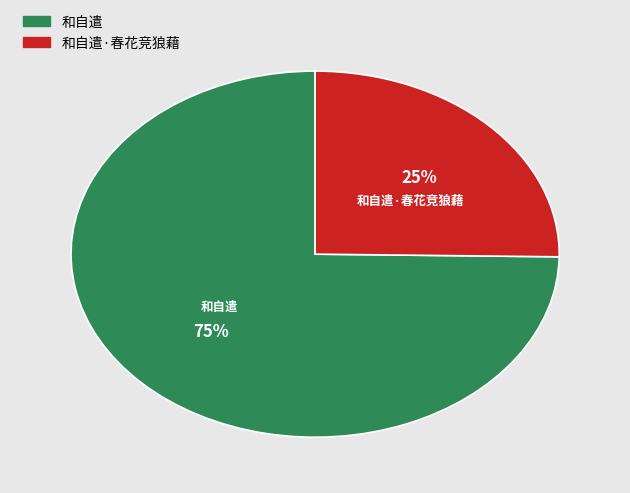

To the nearest percent, what is the difference between the largest and smallest slice percentages?

50%